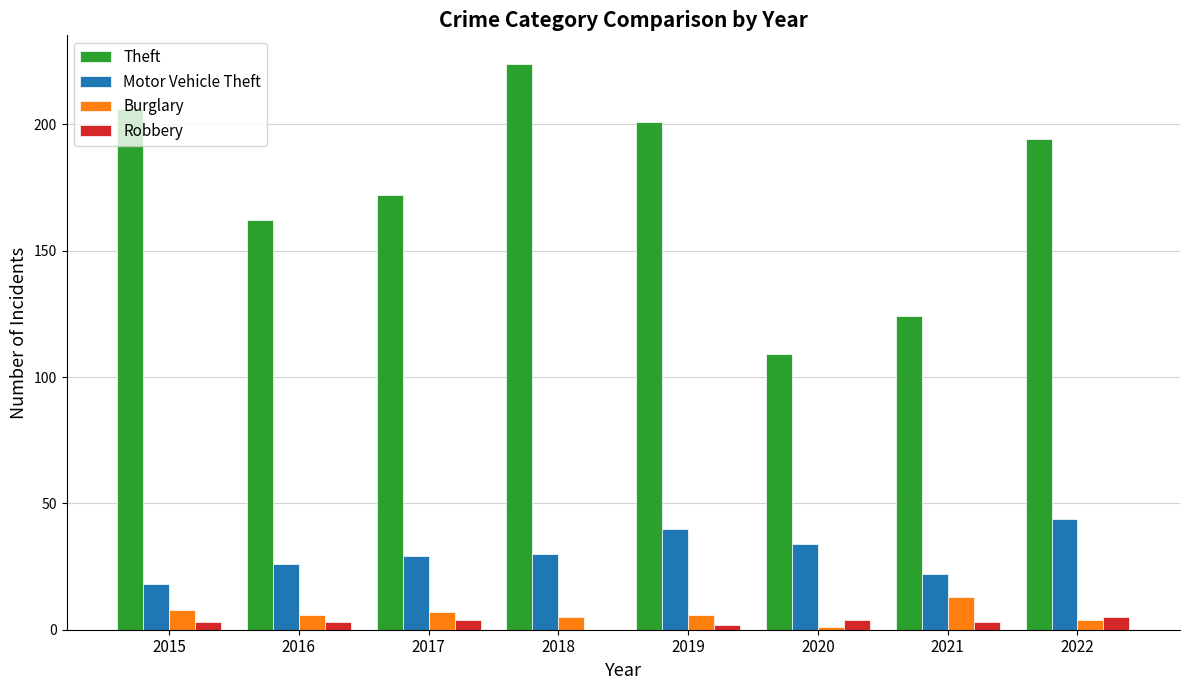

Count the number of data series in this chart.

4